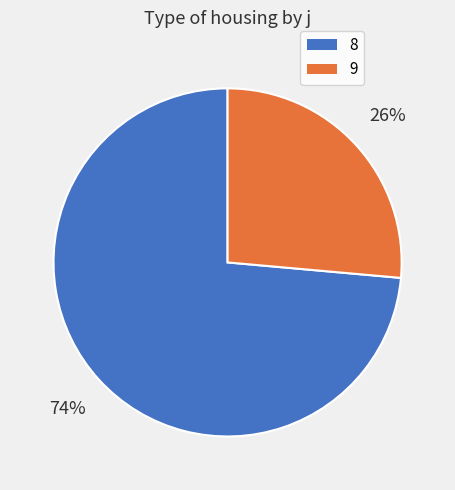

Combined, do 8 and 9 account for over 50%?

Yes